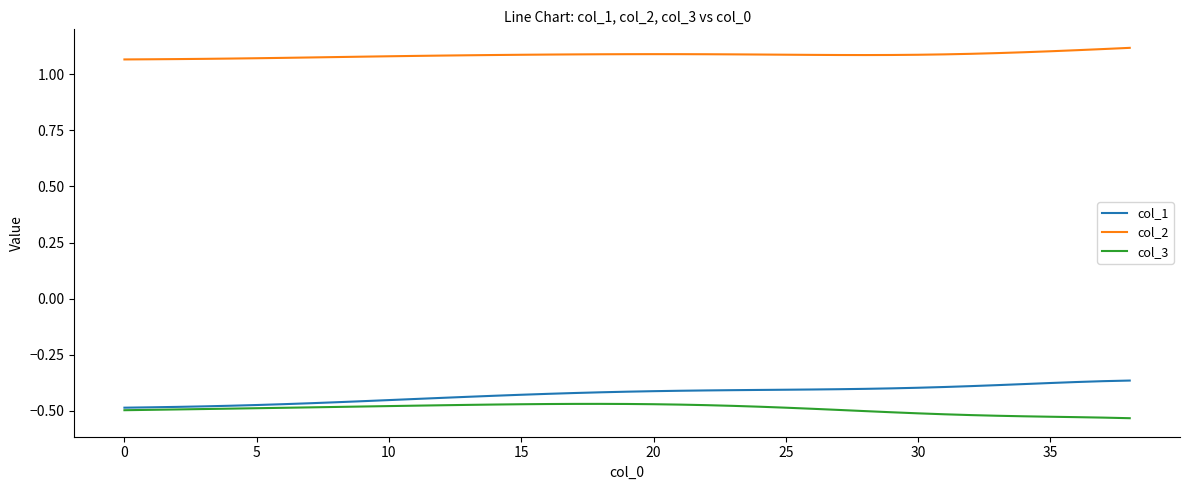

How many lines are shown in the chart?

3